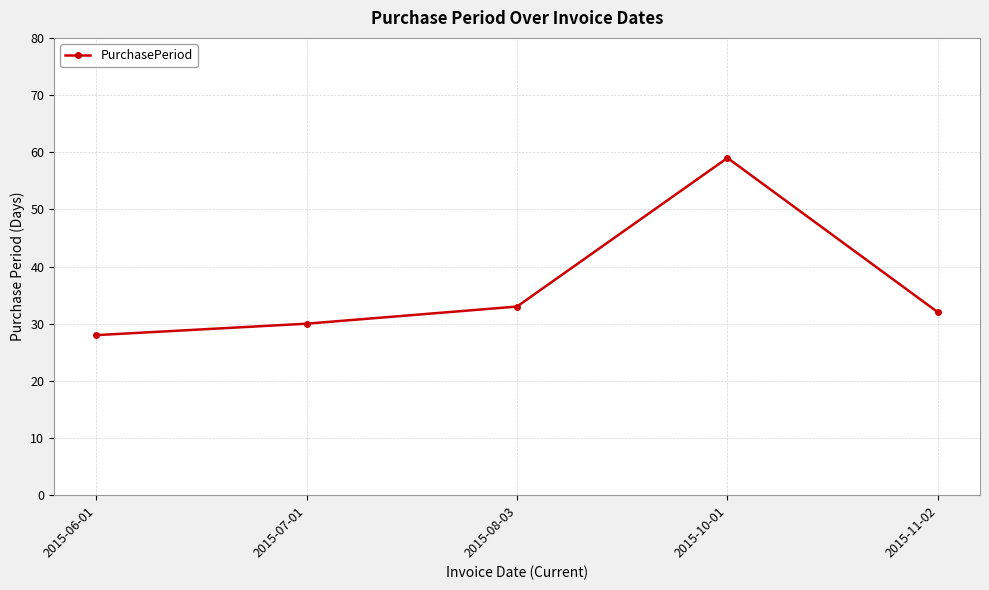

What is the difference between the second highest and minimum values?

5